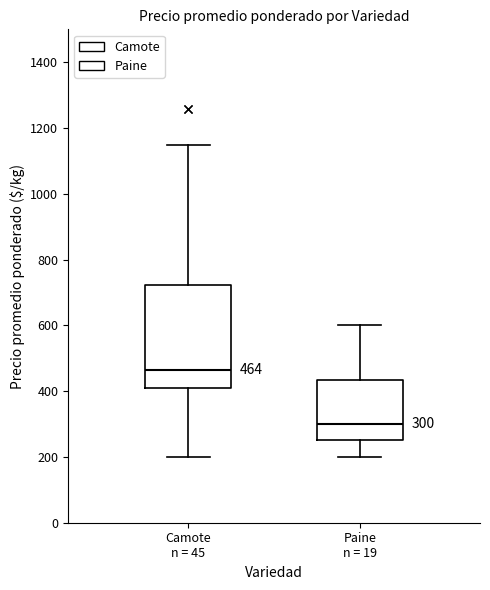

Which box is the tallest, from its lower edge to its upper edge?

Camote n = 45